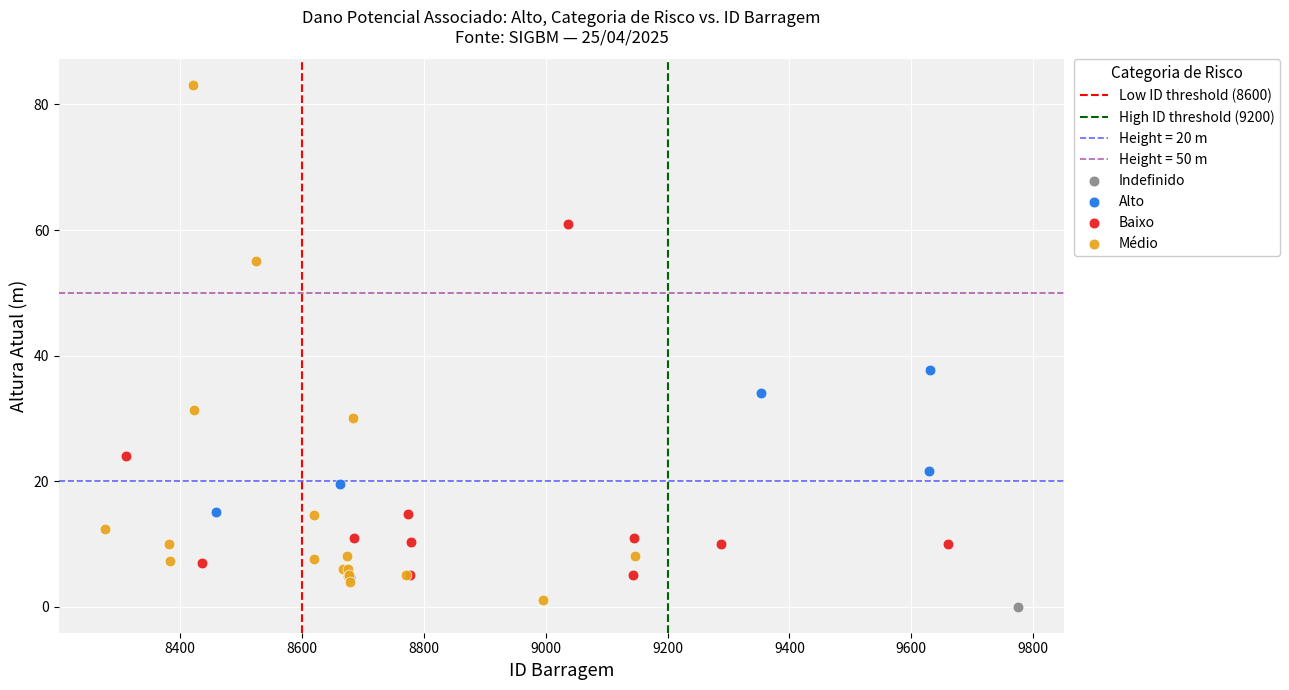

Which series reaches the minimum Y coordinate?

Indefinido